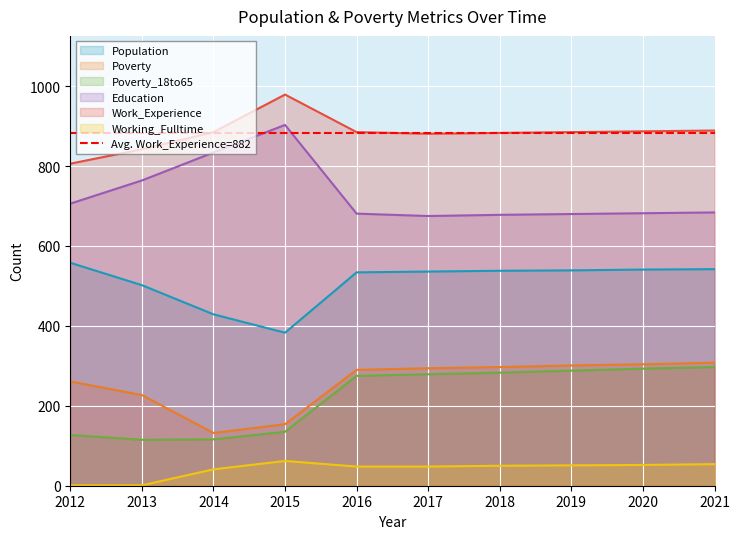

True or false: Working_Fulltime has more than 0 interior local peaks.

True